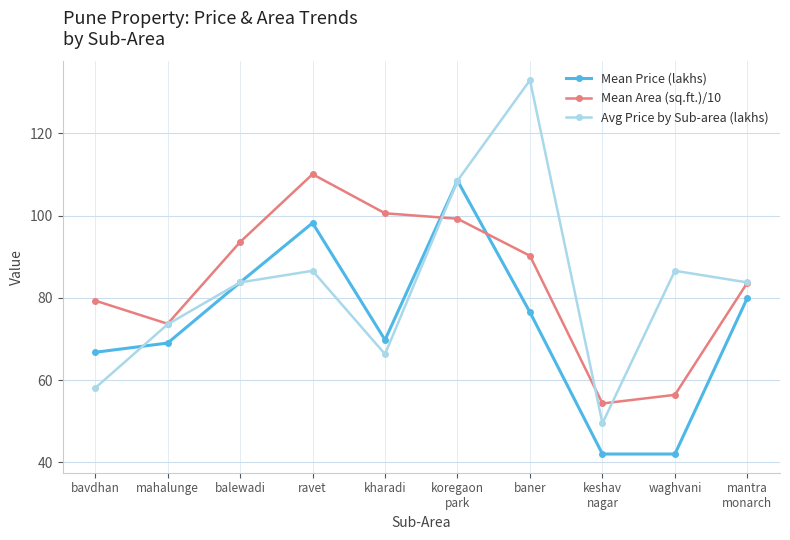

True or false: Mean Area (sq.ft.)/10 has a value of 25.9 at baner.

False